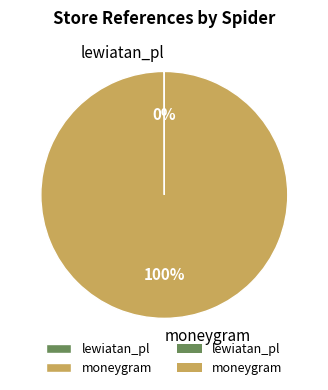

Which slice represents more than half of the pie?

moneygram